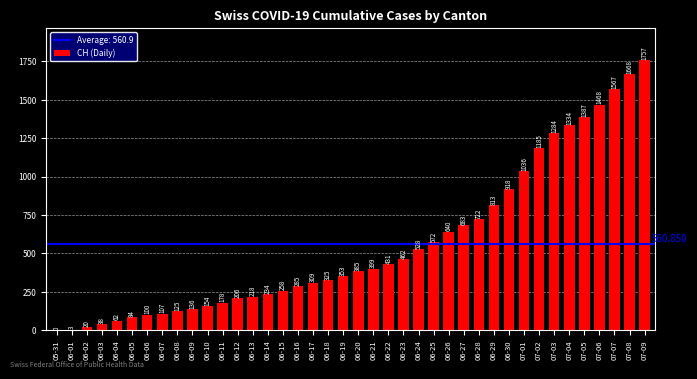

Rank the categories by value from lowest to highest.

05-31, 06-01, 06-02, 06-03, 06-04, 06-05, 06-06, 06-07, 06-08, 06-09, 06-10, 06-11, 06-12, 06-13, 06-14, 06-15, 06-16, 06-17, 06-18, 06-19, 06-20, 06-21, 06-22, 06-23, 06-24, 06-25, 06-26, 06-27, 06-28, 06-29, 06-30, 07-01, 07-02, 07-03, 07-04, 07-05, 07-06, 07-07, 07-08, 07-09